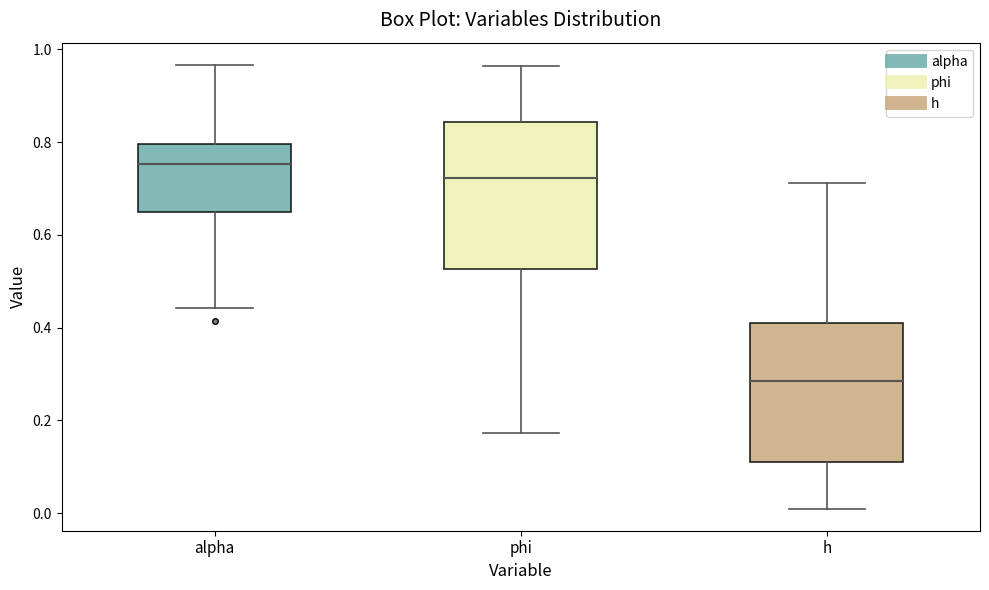

Reading left to right, transcribe this box plot: for each box, give where its median line is, the range the box spans, and where its two whiskers end, as read against the y-axis. The values are not printed on the chart, so give them approximately, as read against the axis.

alpha: median 0.76, box 0.64 to 0.80, whiskers 0.44 to 0.96
phi: median 0.72, box 0.52 to 0.84, whiskers 0.18 to 0.96
h: median 0.28, box 0.12 to 0.42, whiskers 0.02 to 0.72